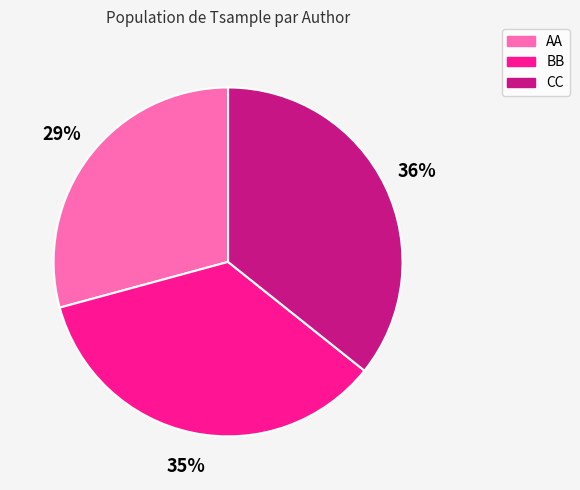

Count the number of slices in the pie.

3